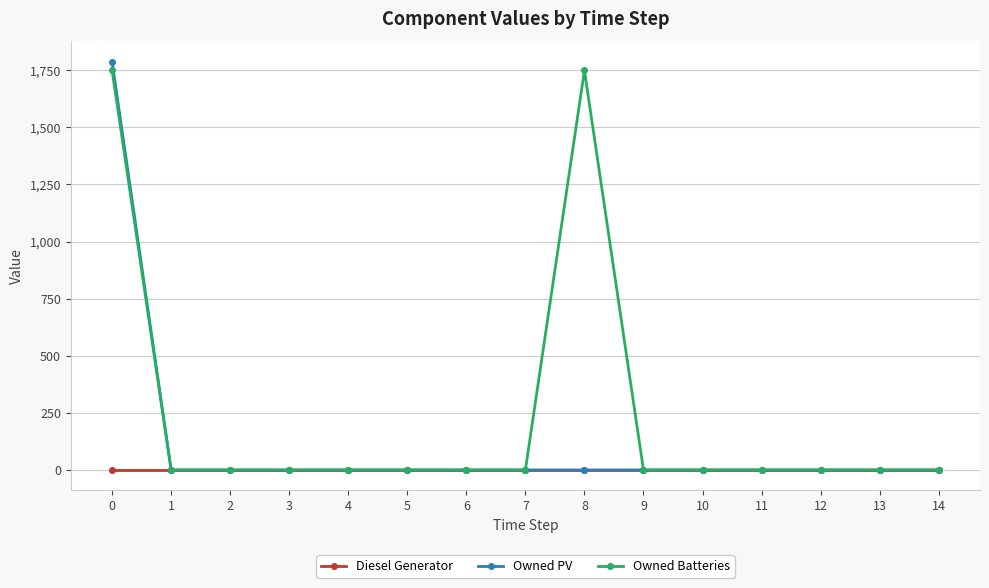

Reading left to right, transcribe all the data shown in this chart.

Diesel Generator: 0=0	1=0	2=0	3=0	4=0	5=0	6=0	7=0	8=0	9=0	10=0	11=0	12=0	13=0	14=0
Owned PV: 0=1787	1=0	2=0	3=0	4=0	5=0	6=0	7=0	8=0	9=0	10=0	11=0	12=0	13=0	14=0
Owned Batteries: 0=1749	1=0	2=0	3=0	4=0	5=0	6=0	7=0	8=1749	9=0	10=0	11=0	12=0	13=0	14=0